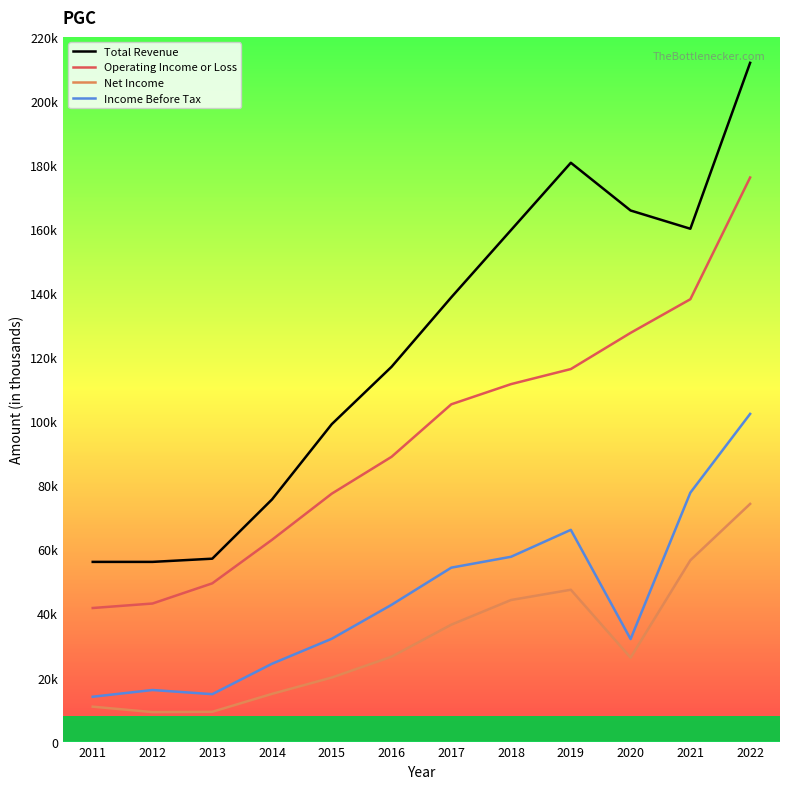

Does the chart display data point markers on the line(s)?

No